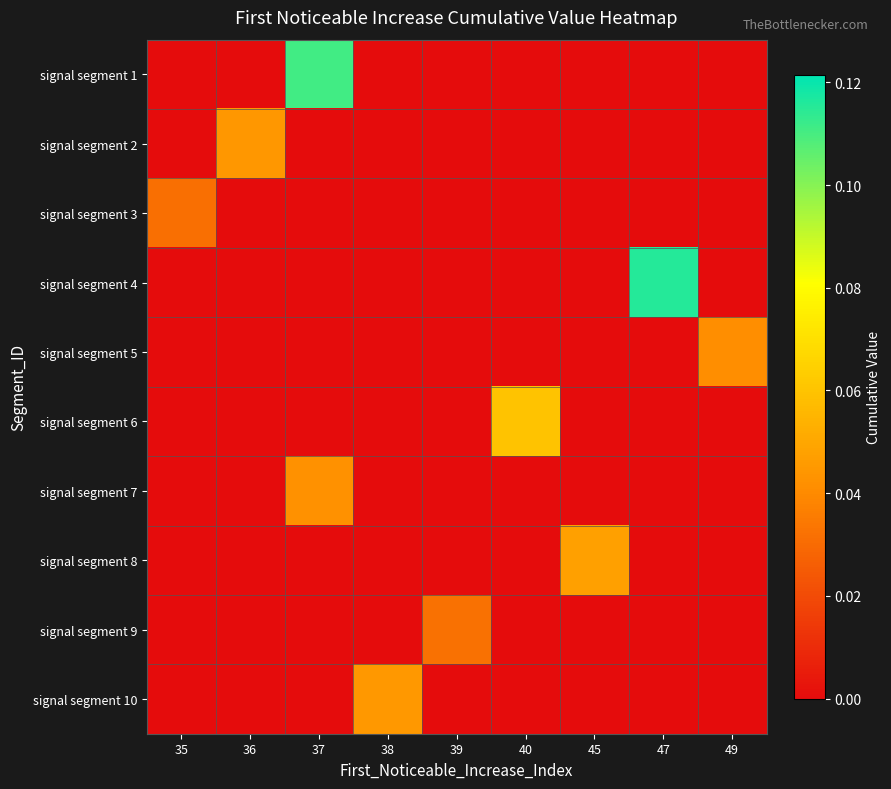

Reading left to right, what are all the values shown in this chart?

signal segment 1: 35=0.0	36=0.0	37=0.1	38=0.0	39=0.0	40=0.0	45=0.0	47=0.0	49=0.0
signal segment 2: 35=0.0	36=0.0	37=0.0	38=0.0	39=0.0	40=0.0	45=0.0	47=0.0	49=0.0
signal segment 3: 35=0.0	36=0.0	37=0.0	38=0.0	39=0.0	40=0.0	45=0.0	47=0.0	49=0.0
signal segment 4: 35=0.0	36=0.0	37=0.0	38=0.0	39=0.0	40=0.0	45=0.0	47=0.1	49=0.0
signal segment 5: 35=0.0	36=0.0	37=0.0	38=0.0	39=0.0	40=0.0	45=0.0	47=0.0	49=0.0
signal segment 6: 35=0.0	36=0.0	37=0.0	38=0.0	39=0.0	40=0.1	45=0.0	47=0.0	49=0.0
signal segment 7: 35=0.0	36=0.0	37=0.0	38=0.0	39=0.0	40=0.0	45=0.0	47=0.0	49=0.0
signal segment 8: 35=0.0	36=0.0	37=0.0	38=0.0	39=0.0	40=0.0	45=0.0	47=0.0	49=0.0
signal segment 9: 35=0.0	36=0.0	37=0.0	38=0.0	39=0.0	40=0.0	45=0.0	47=0.0	49=0.0
signal segment 10: 35=0.0	36=0.0	37=0.0	38=0.0	39=0.0	40=0.0	45=0.0	47=0.0	49=0.0